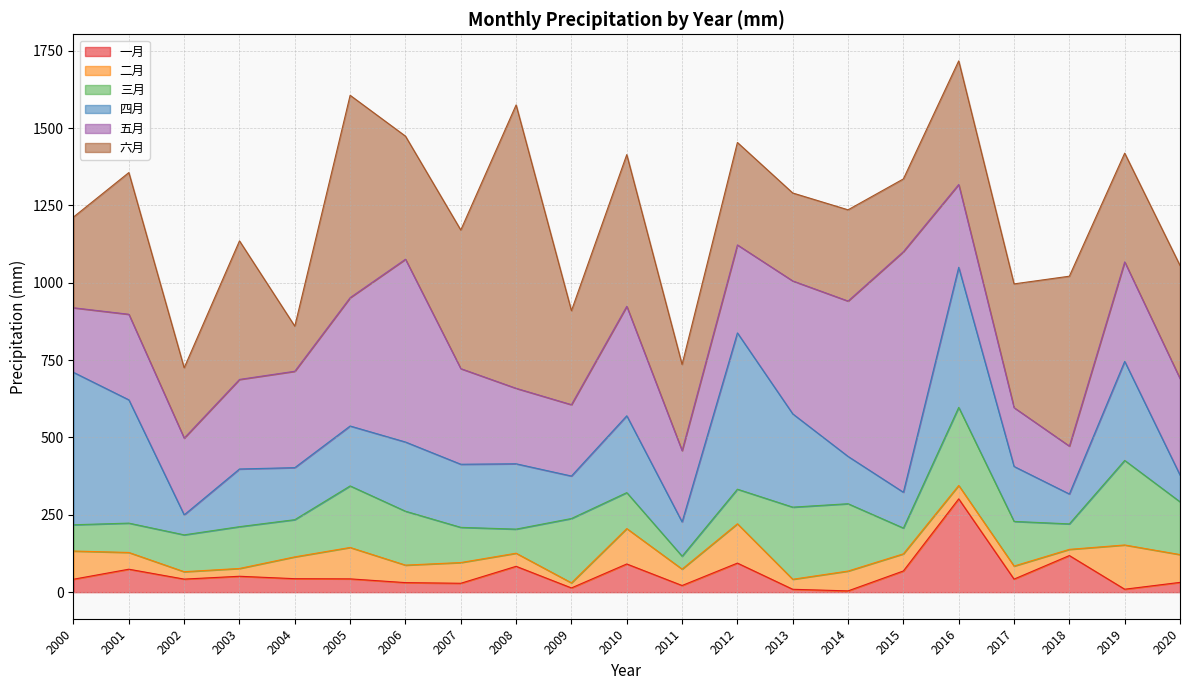

Which label corresponds to the largest value in the chart?

2008